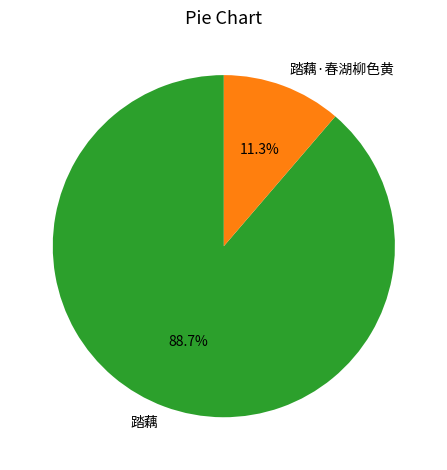

Does any single category account for the majority?

Yes